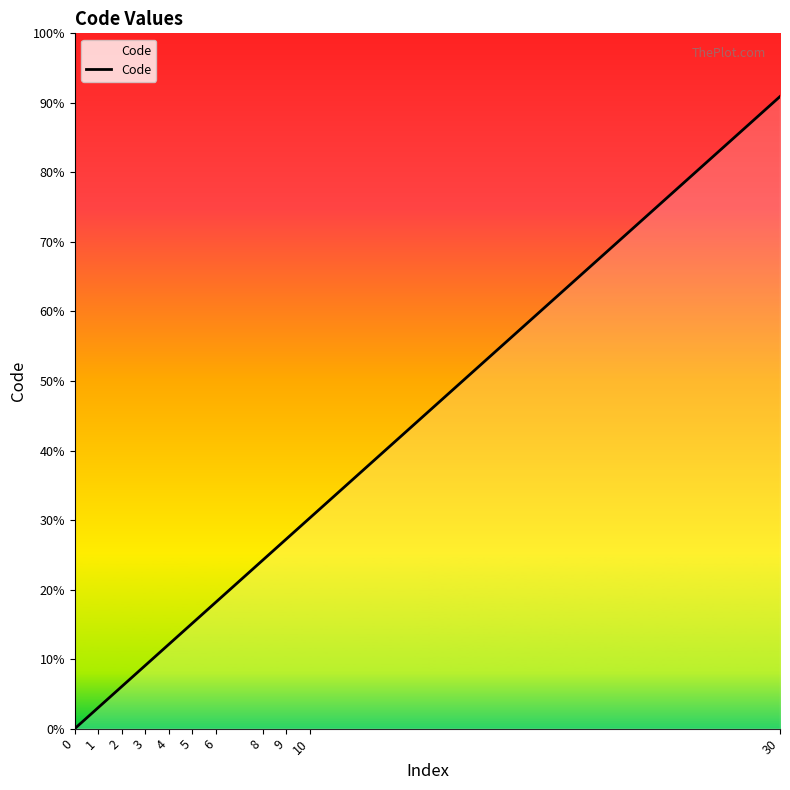

Which has a higher value, 5 or 3?

5